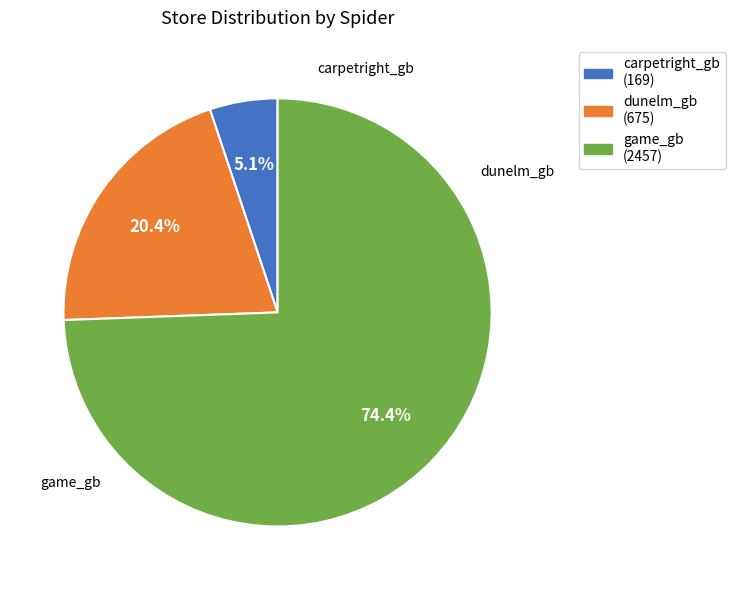

Rank the categories by value from lowest to highest.

carpetright_gb, dunelm_gb, game_gb